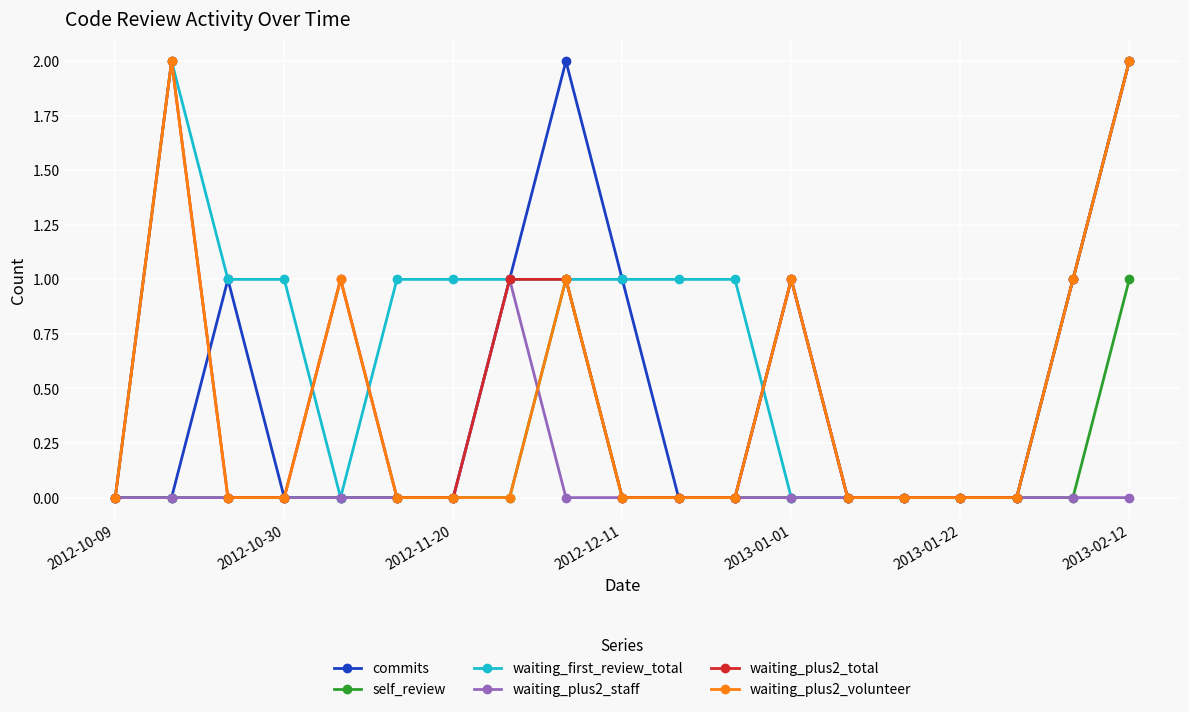

Count the waiting_plus2_volunteer values in the range 0 to 1.

17